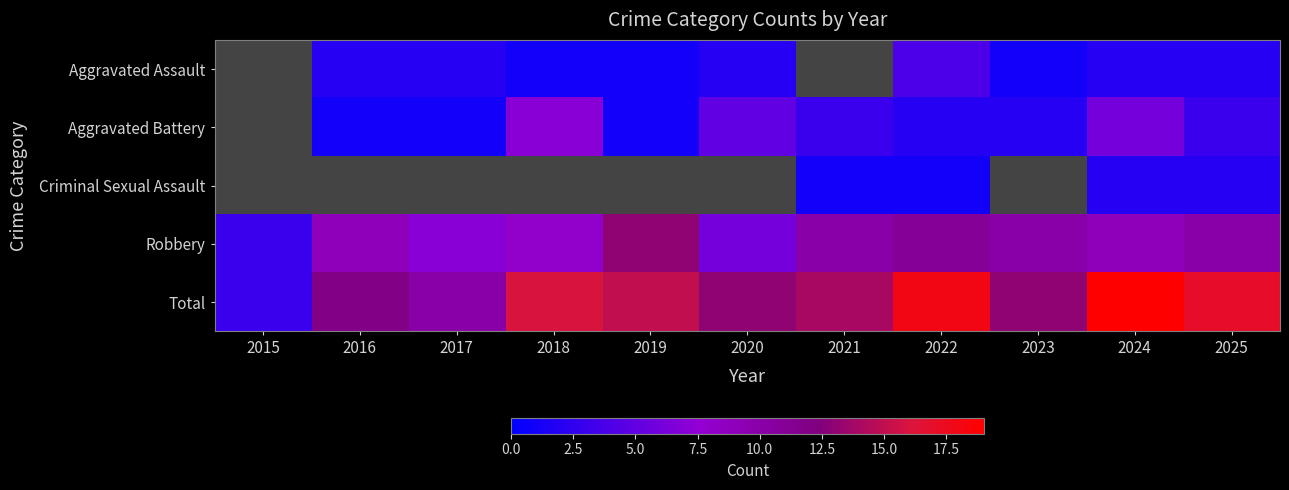

At 2020, list the series in order from largest to smallest.

Total, Aggravated Battery, Criminal Sexual Assault, Robbery, Aggravated Assault